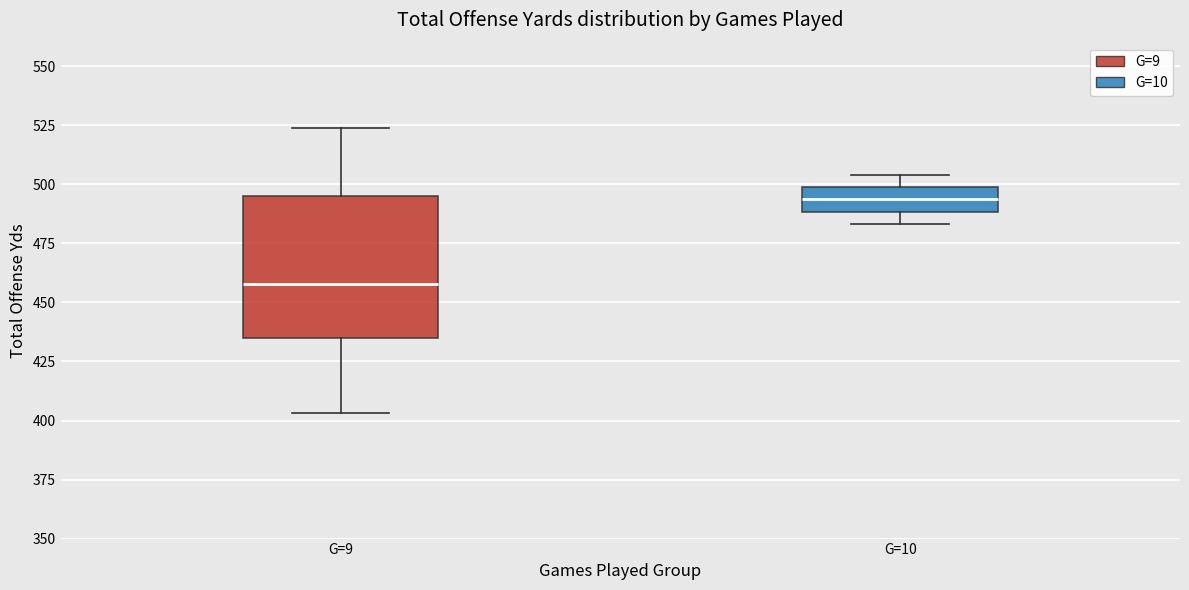

Which box has the lowest median line?

G=9